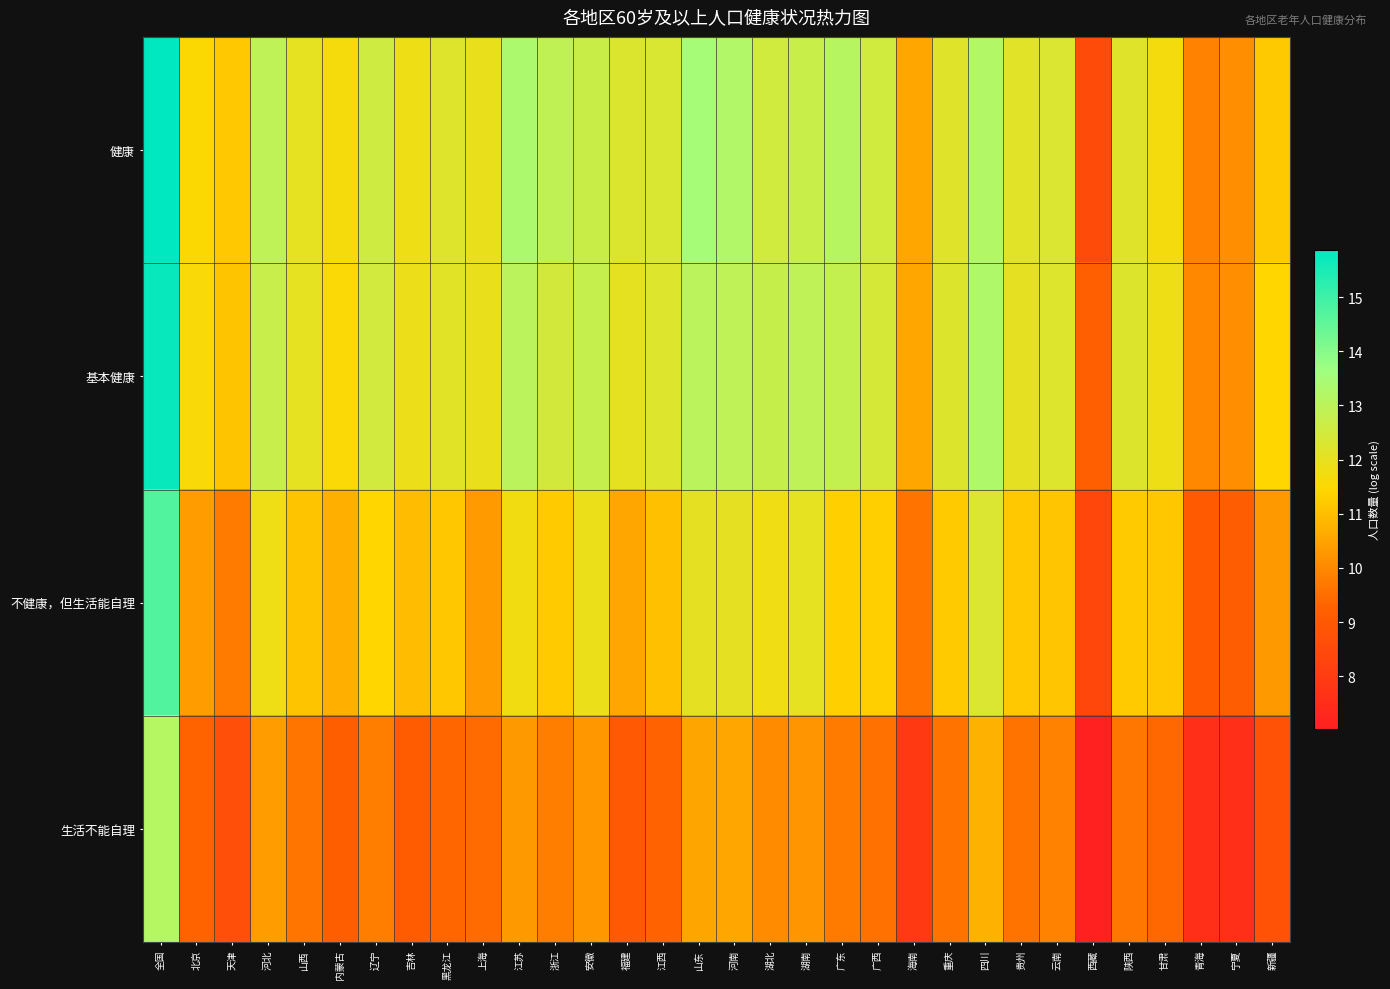

Which category has the highest value across all series?

全国